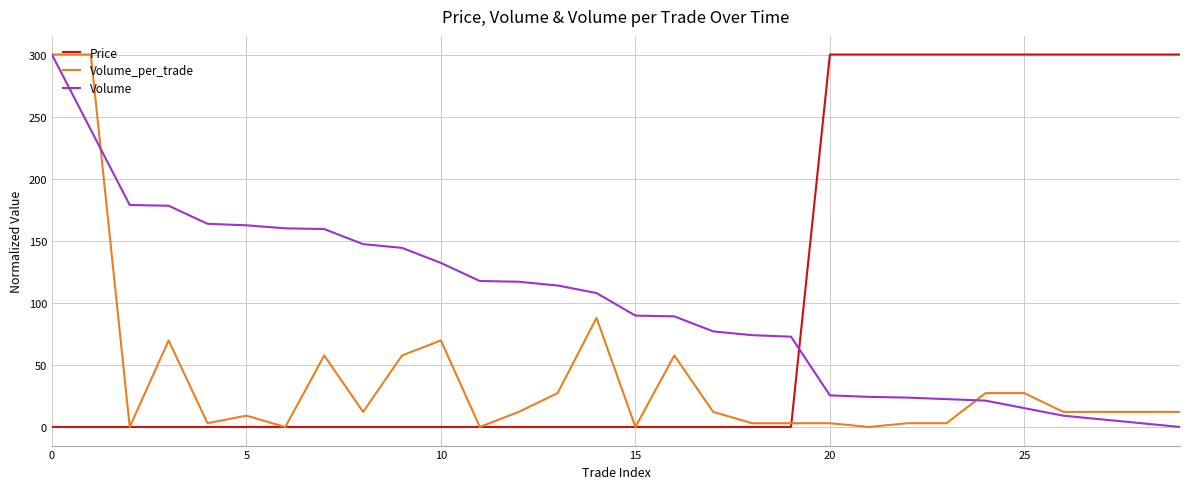

What is the greatest value displayed?

300.0